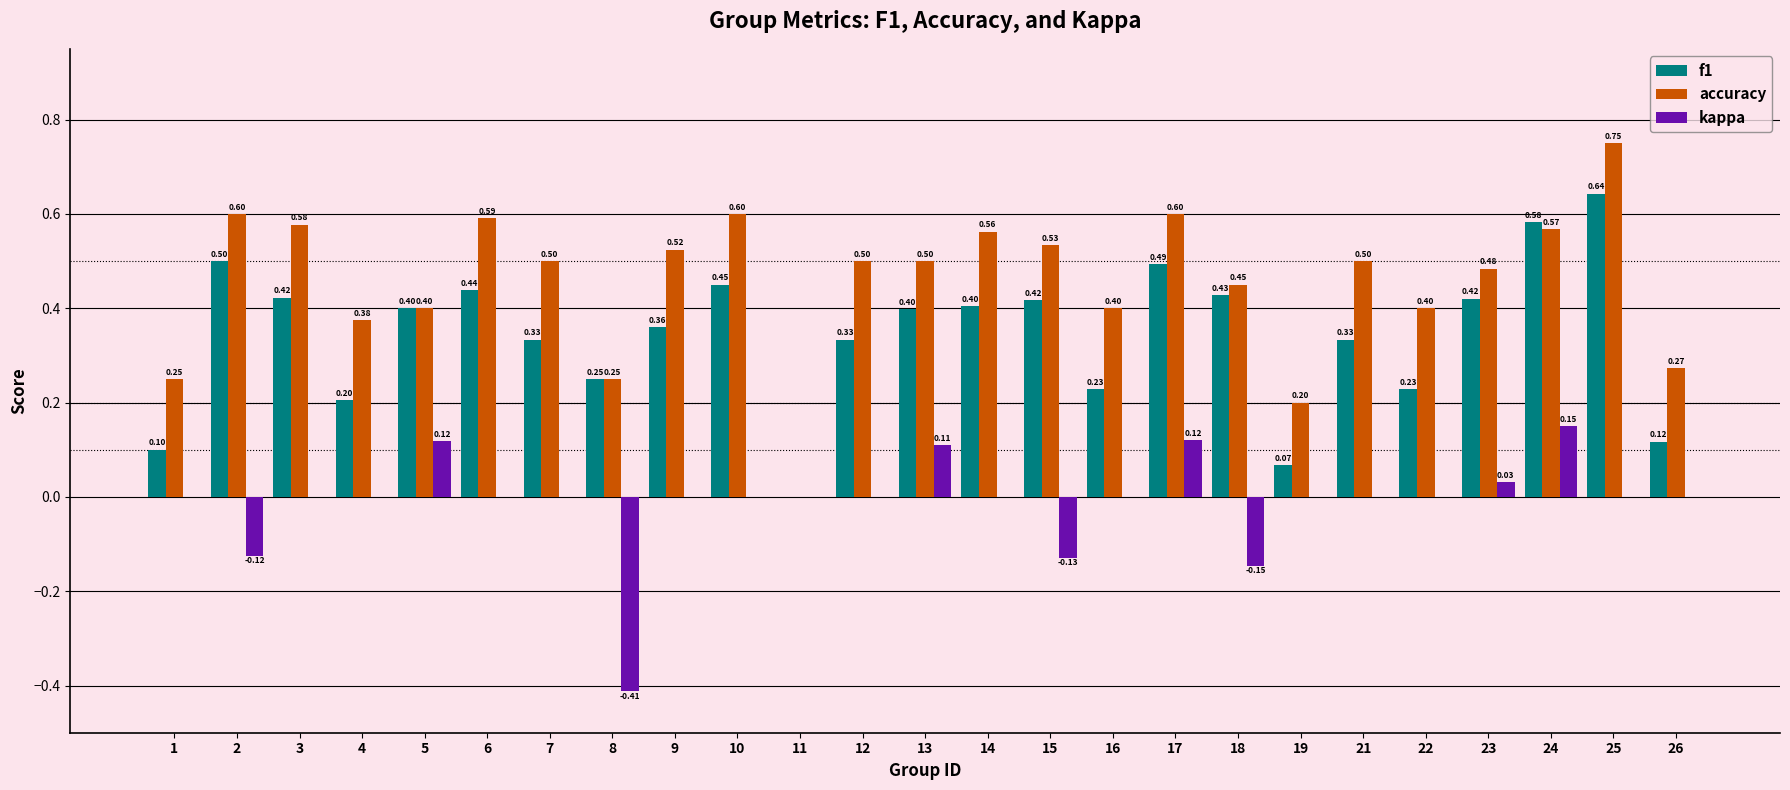

What is the sum of the accuracy values at 22 and 19?

0.6